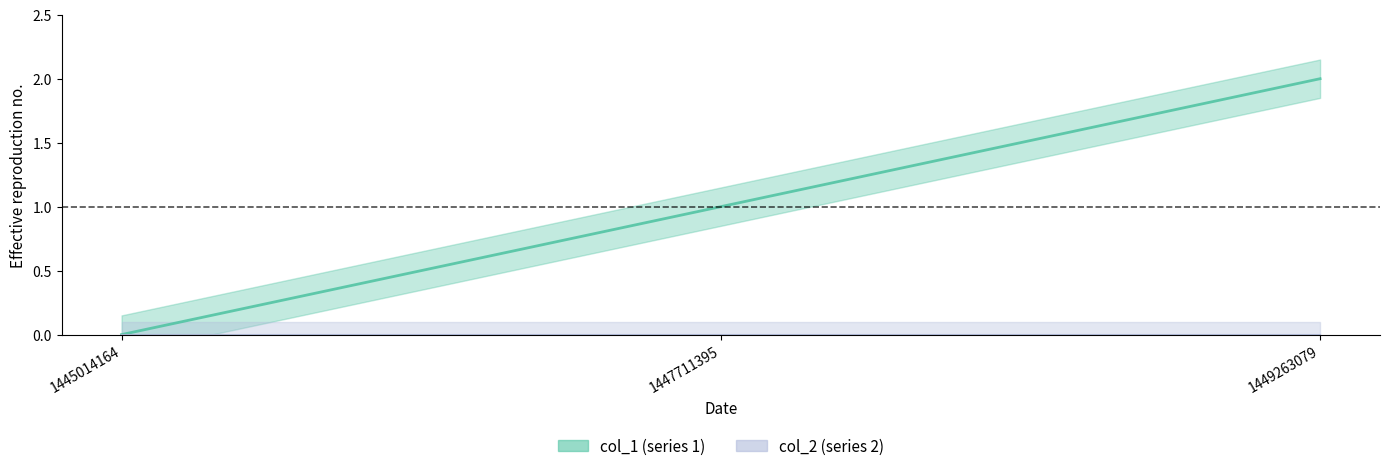

Rank the categories by value from lowest to highest.

1445014164, 1447711395, 1449263079